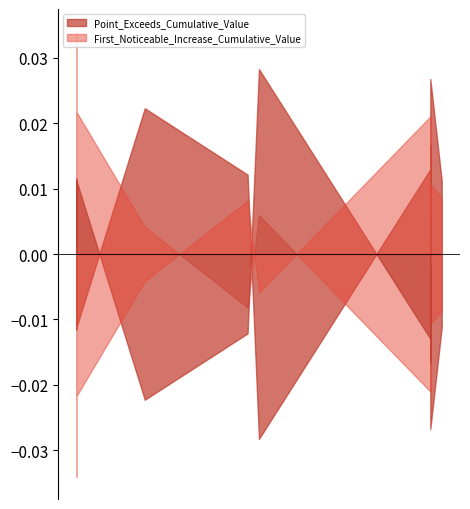

Is it true that First_Noticeable_Increase_Cumulative_Value equals 0.0 at 47?

True